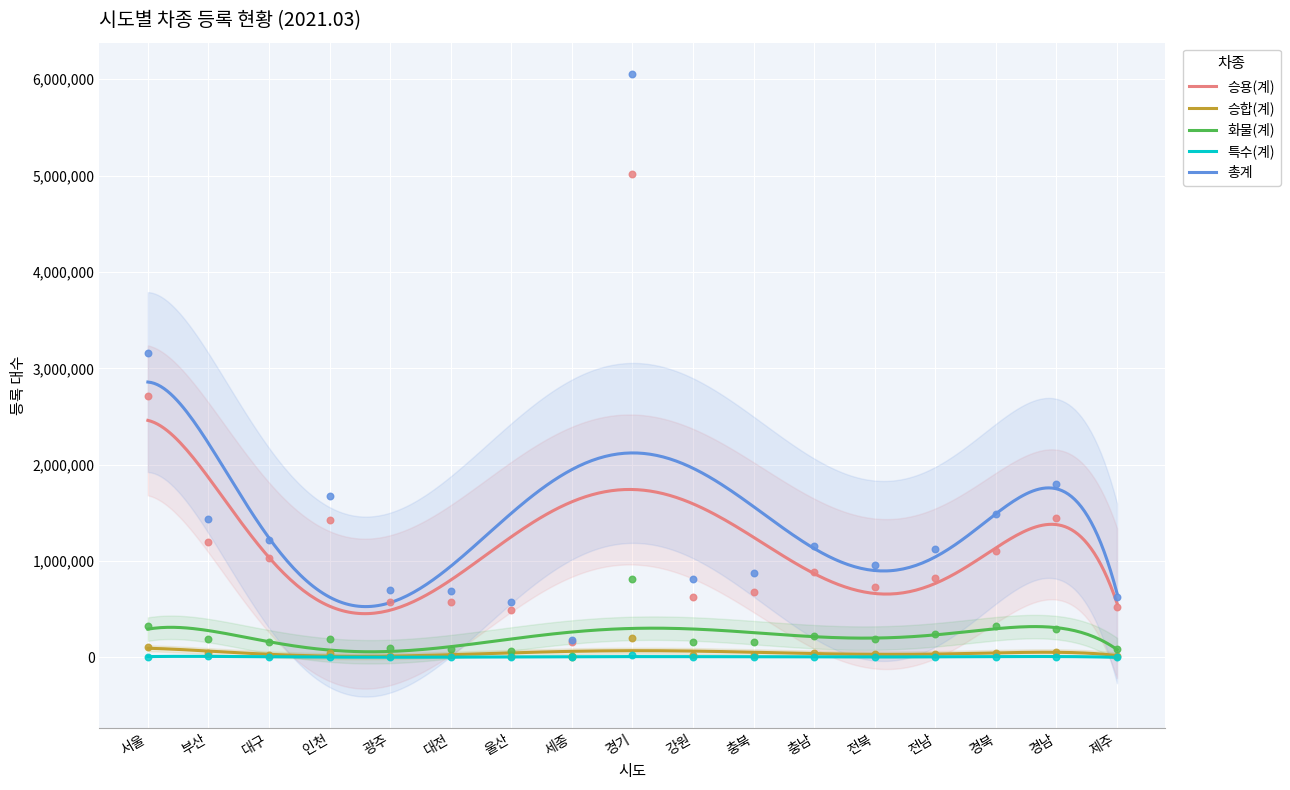

What are all the series names shown in the legend?

승용(계), 승합(계), 화물(계), 특수(계), 총계